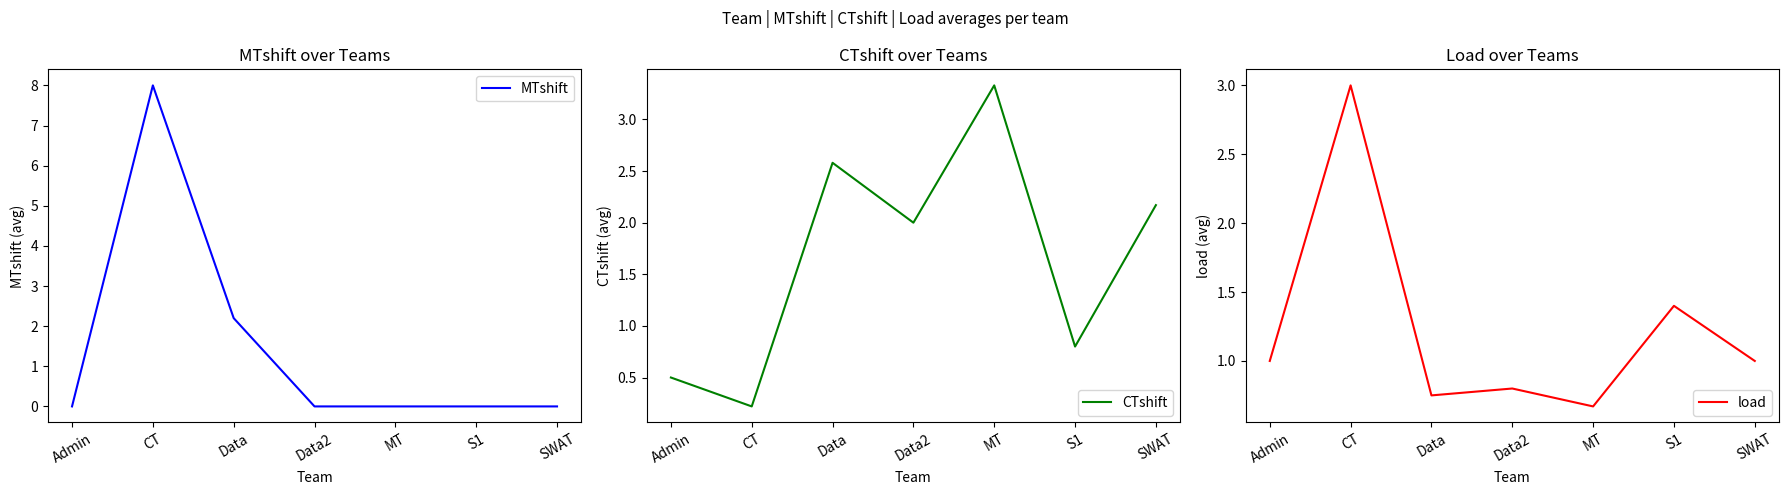

In MTshift, how many points are higher than both neighbors (excluding endpoints)?

1